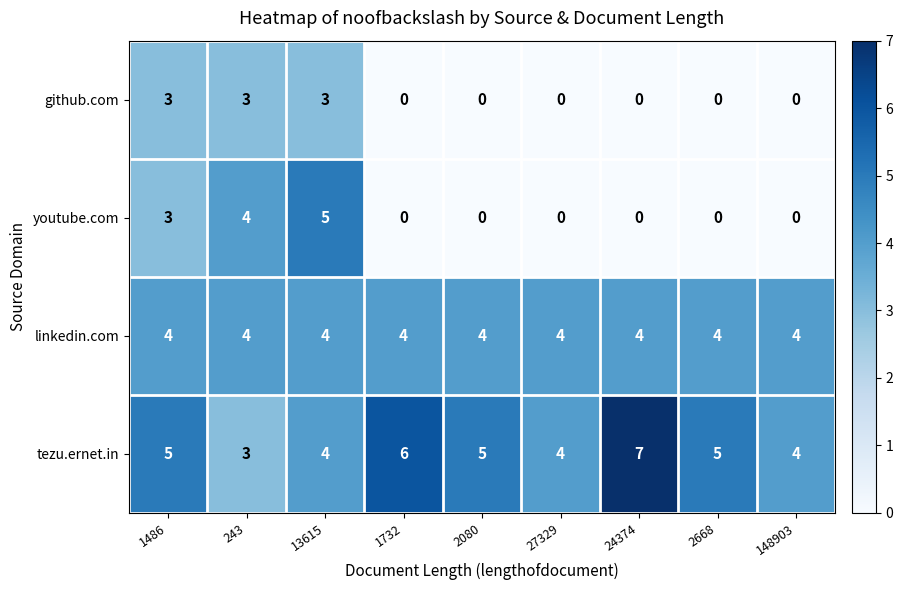

At which category is the sum across all series the highest?

13615